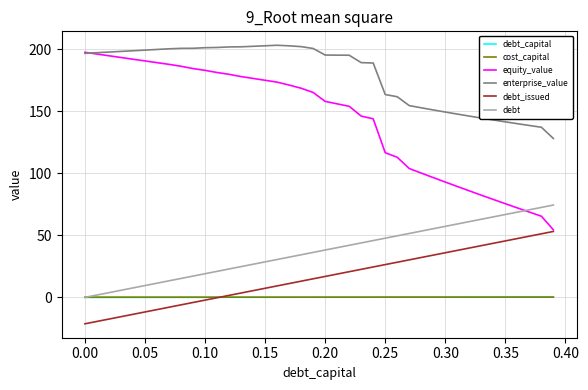

What is the maximum value shown in the chart?

203.4